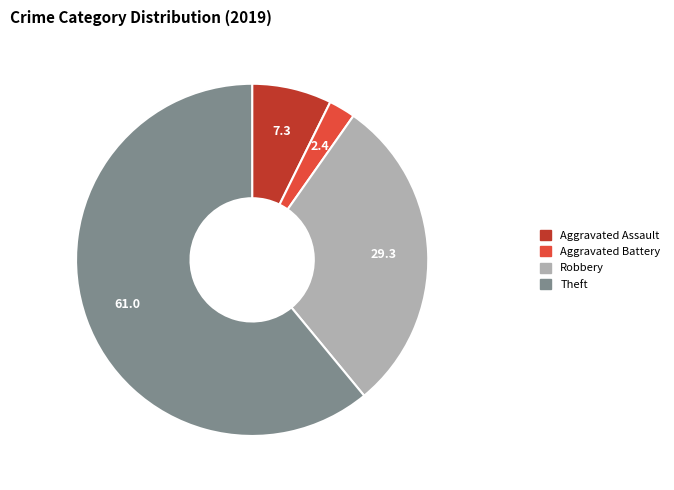

Count the number of slices in the pie.

4